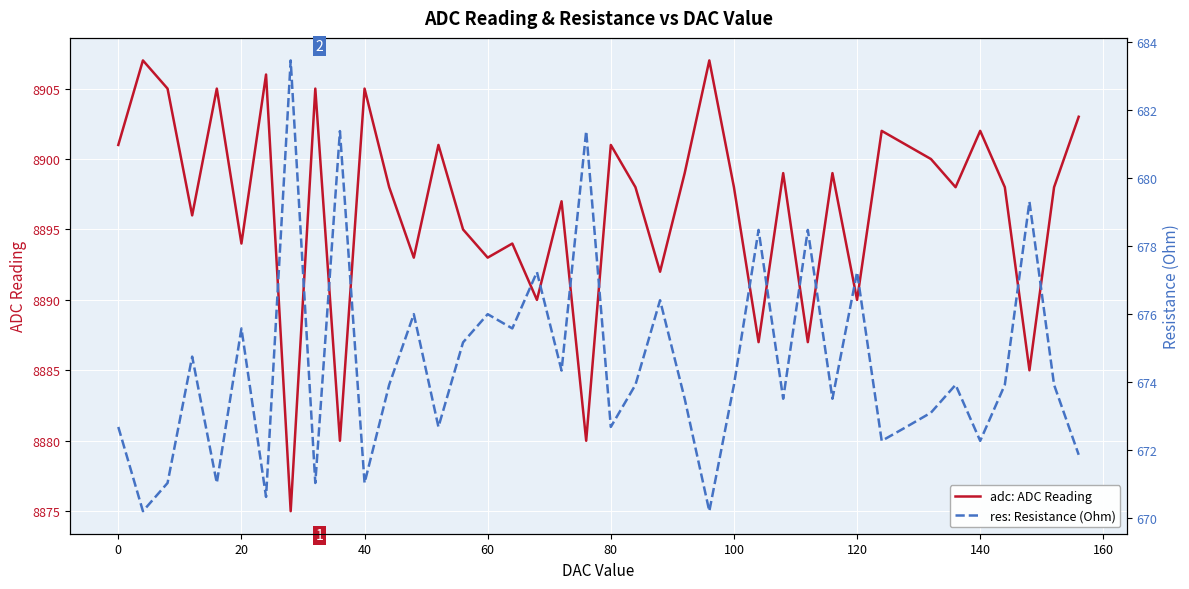

What is the minimum value for adc?

8875.0